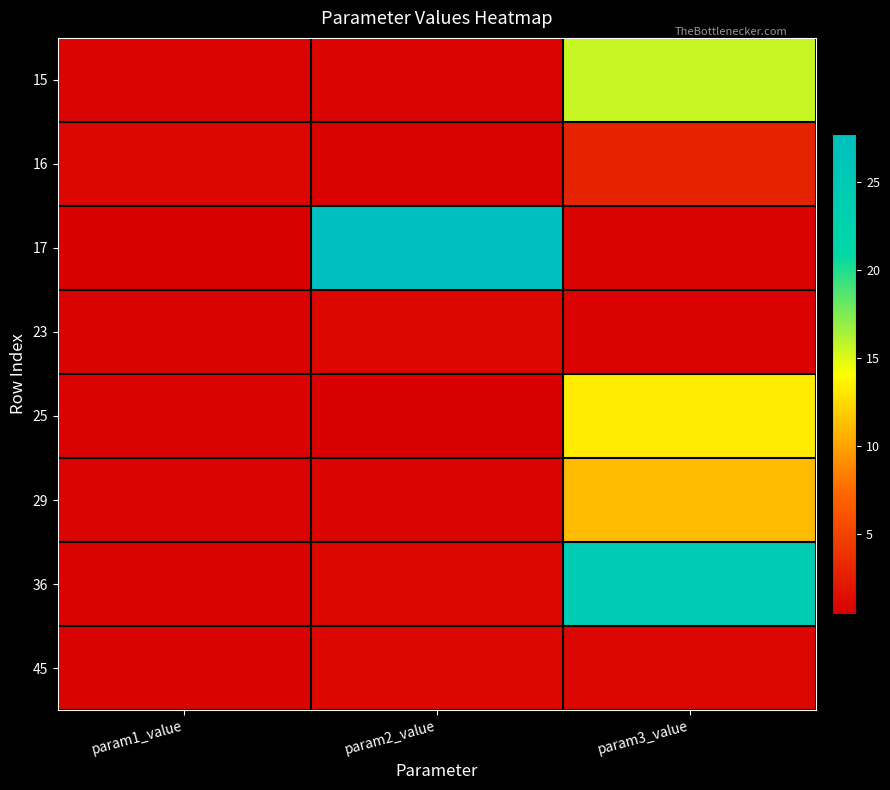

Which series changed the most between param2_value and param3_value?

17